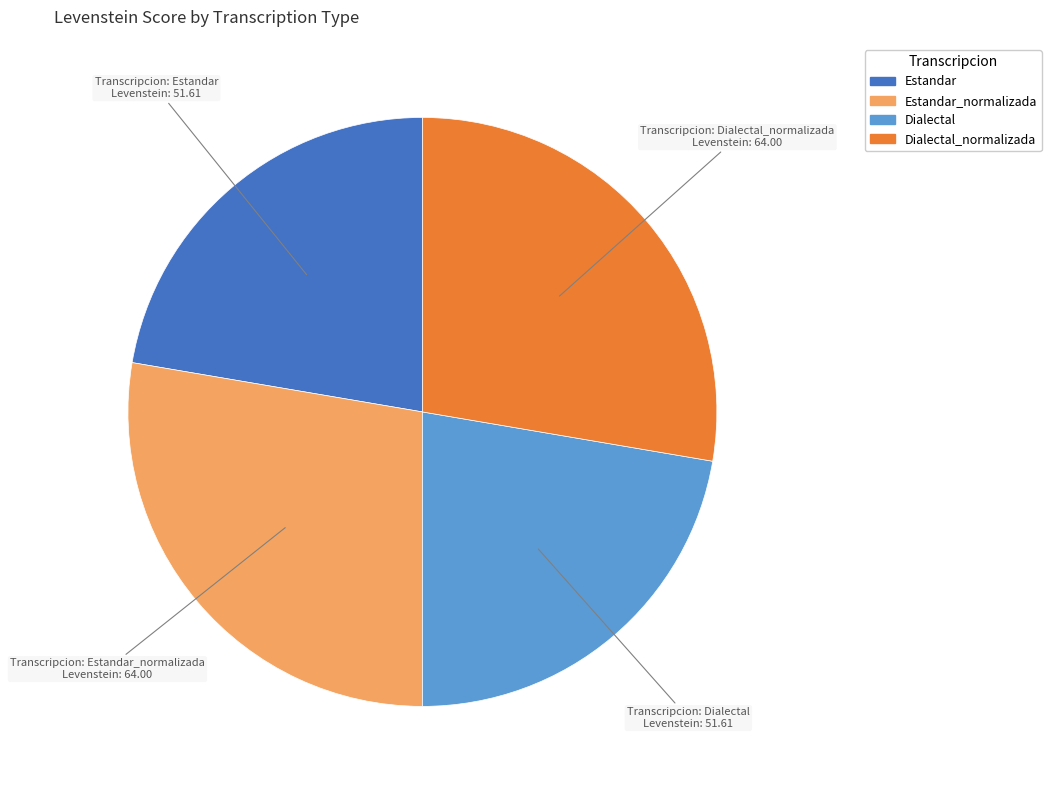

Is there any slice that represents more than half of the pie?

No